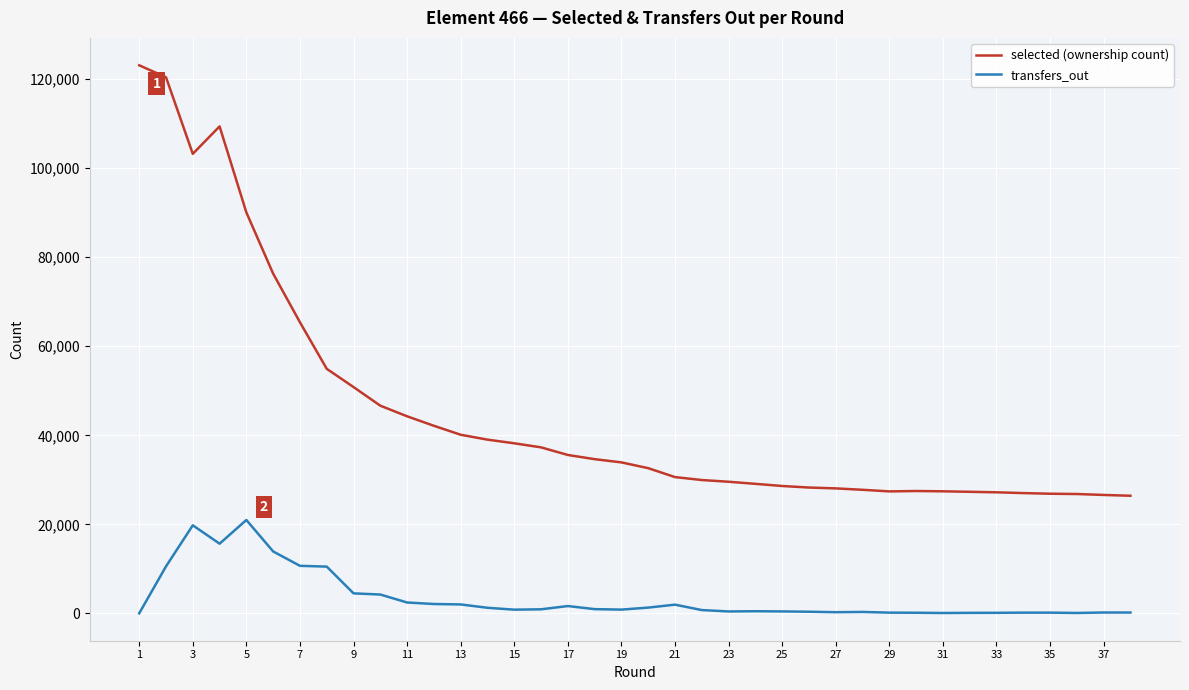

What is the maximum value shown in the chart?

123138